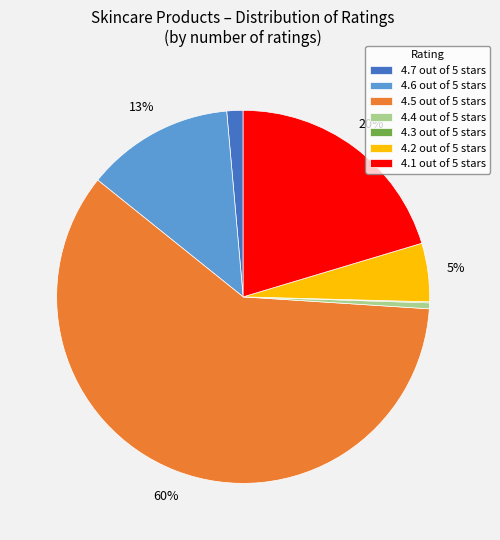

True or false: 4.1 out of 5 stars accounts for 30% of the total.

False